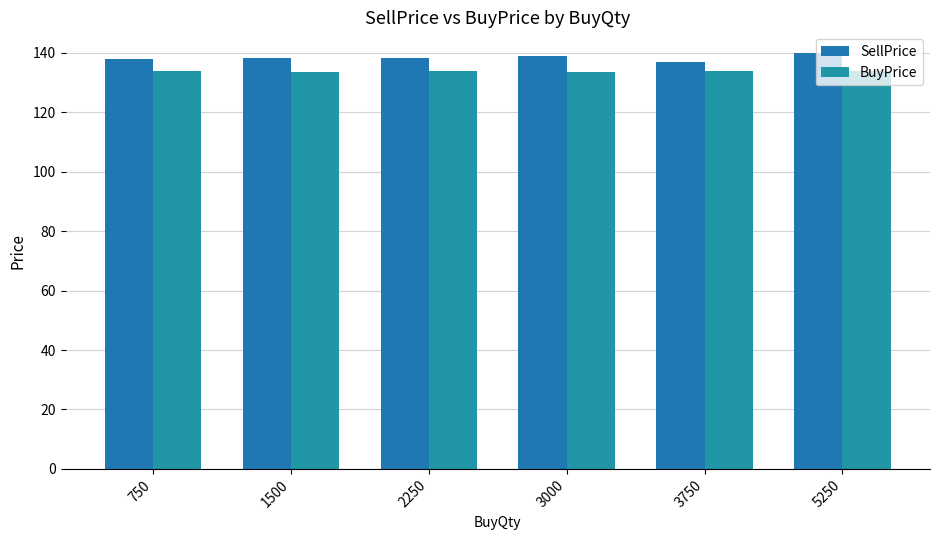

Rank the series by their average value, from lowest to highest.

BuyPrice, SellPrice